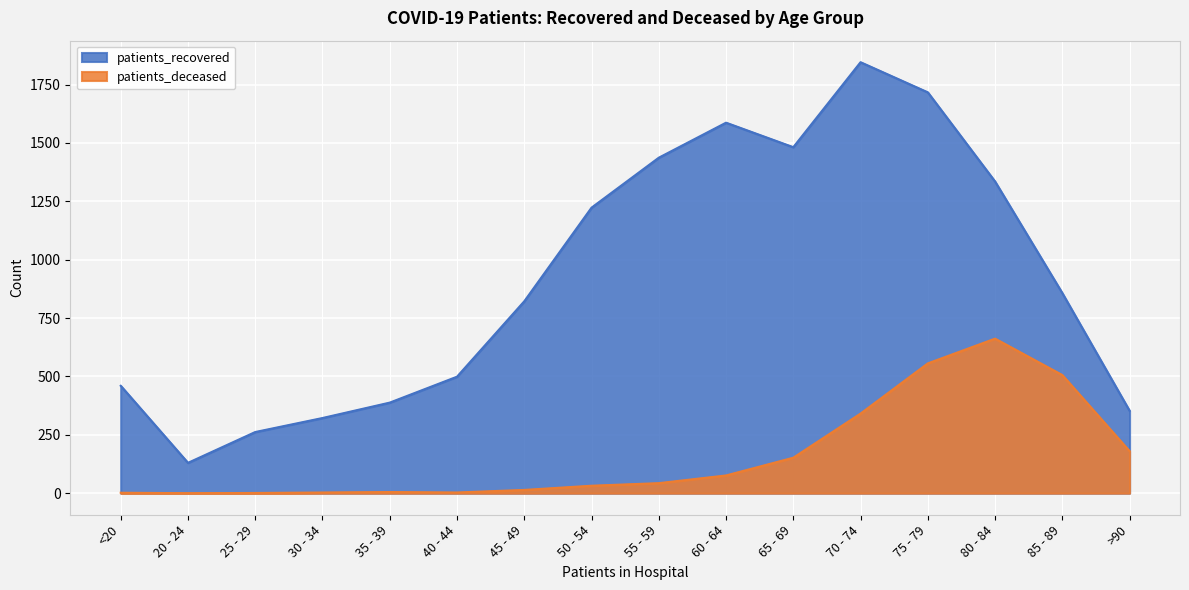

At which category does patients_deceased reach its first local valley?

20 - 24